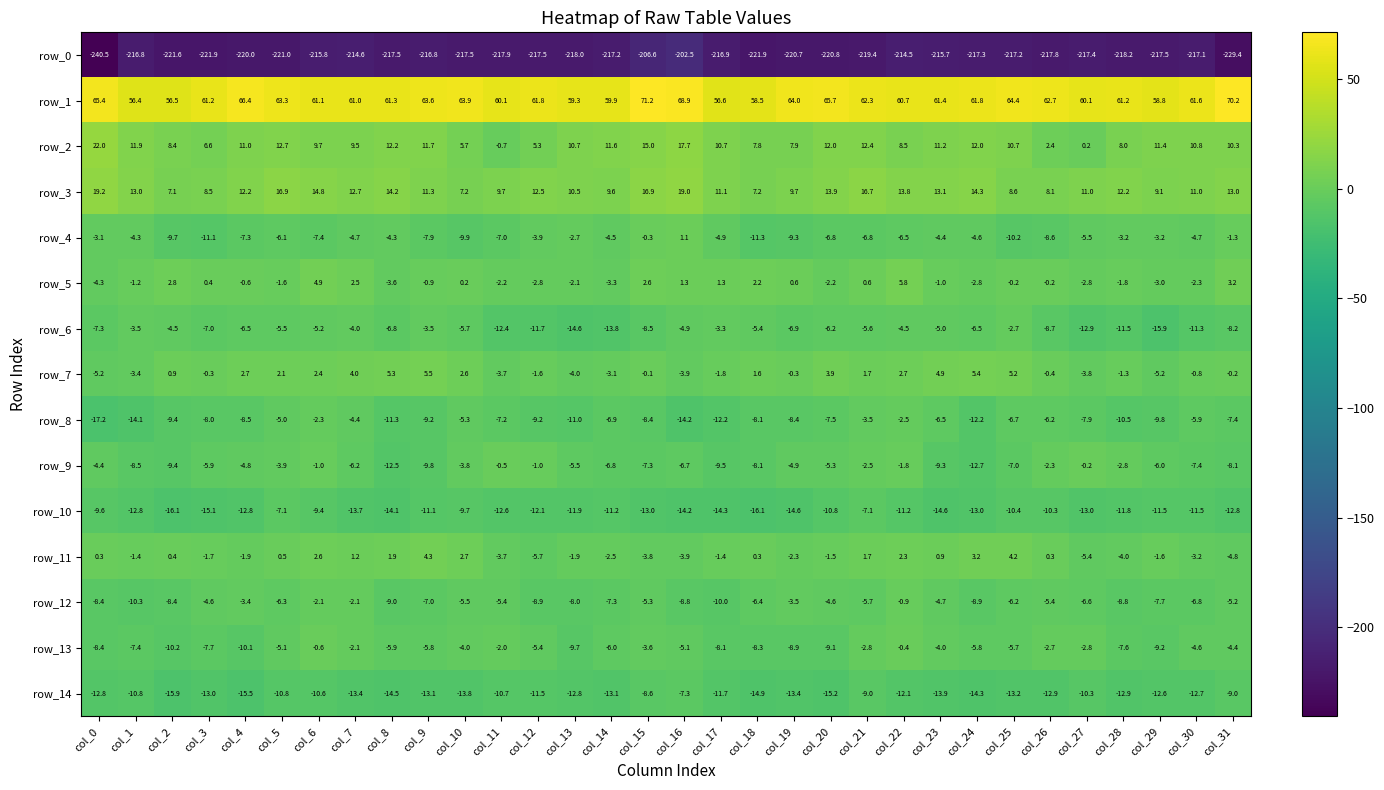

What is the average value of the row_7 series?

0.4